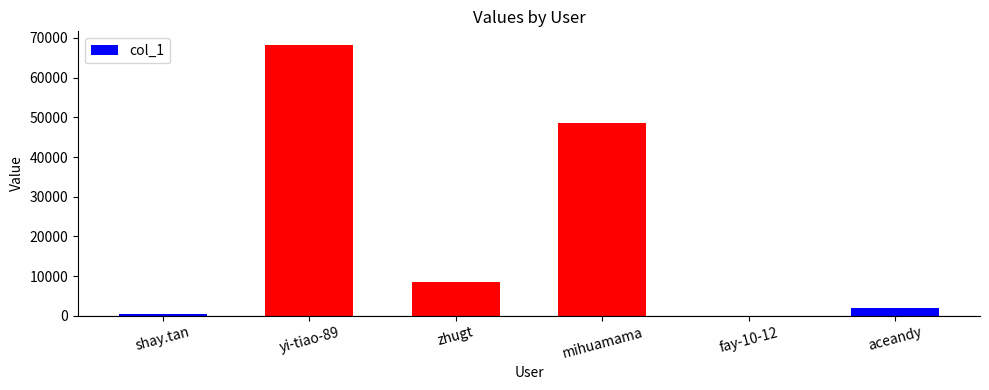

What value does the data have at yi-tiao-89?

68257